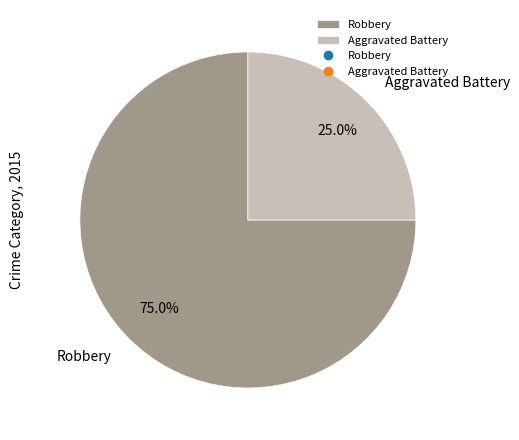

What is the ratio of the value at Aggravated Battery to the value at Robbery?

0.3